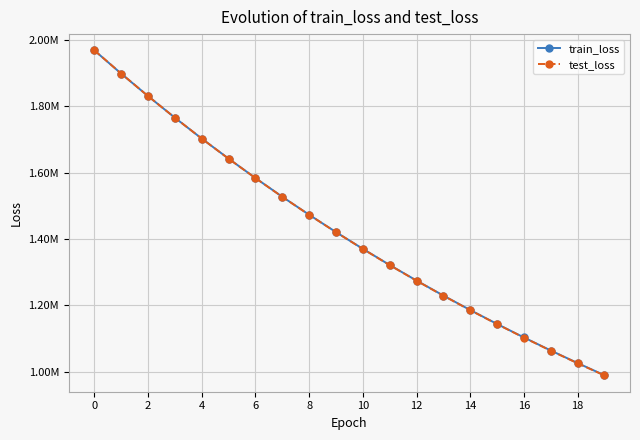

What are all the series names shown in the legend?

train_loss, test_loss